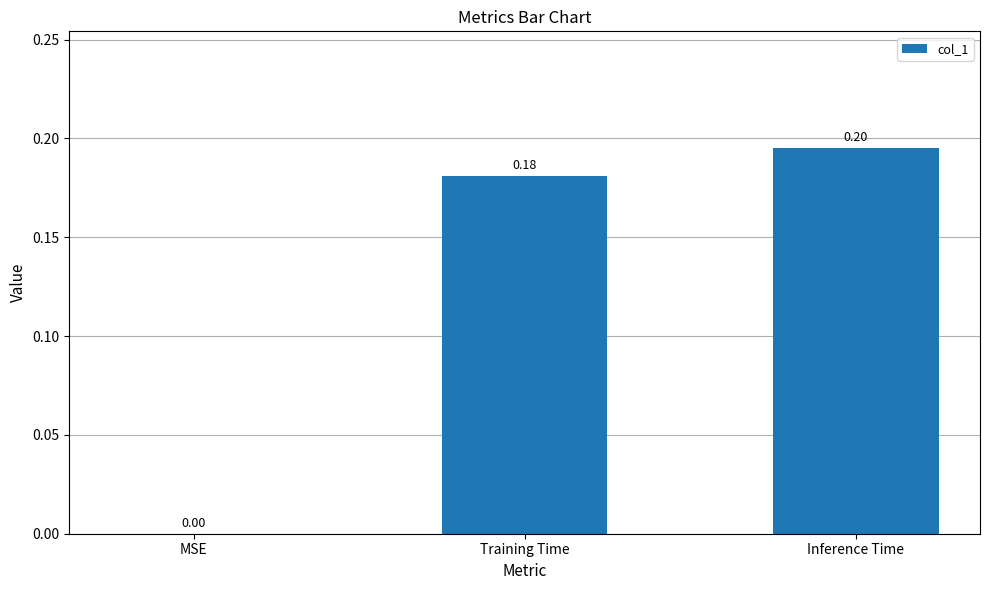

Is it true that the value at MSE is 0.0?

True